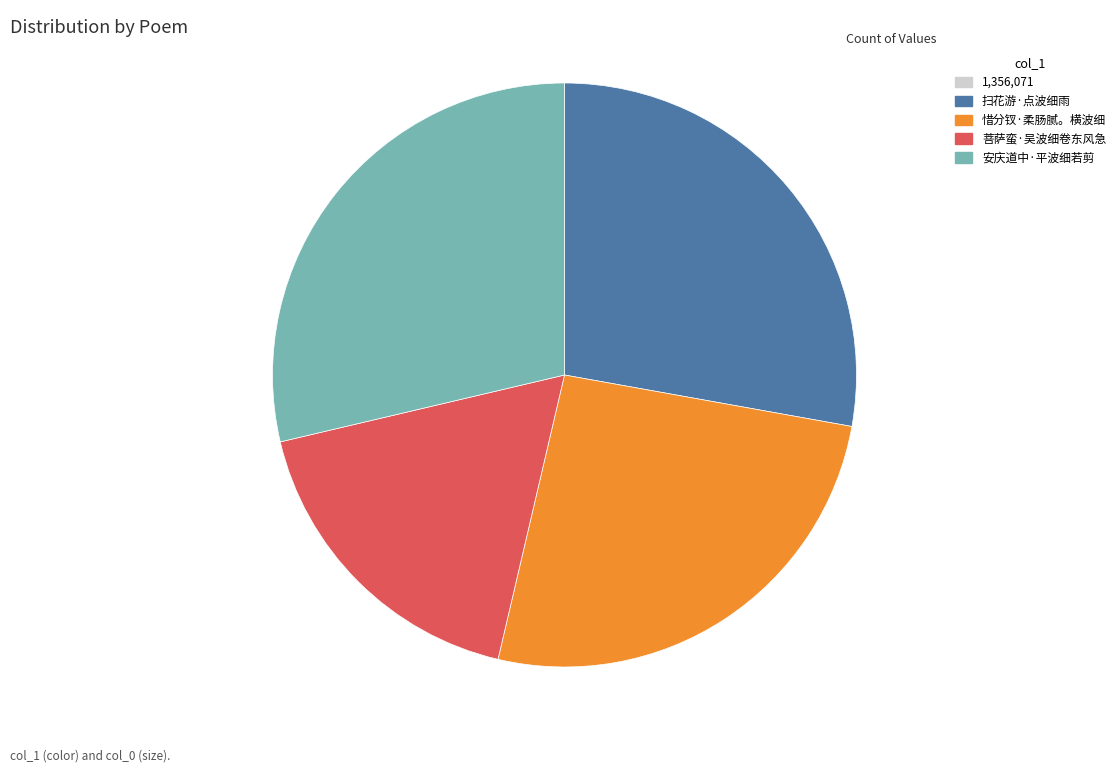

Does any single category account for the majority?

No